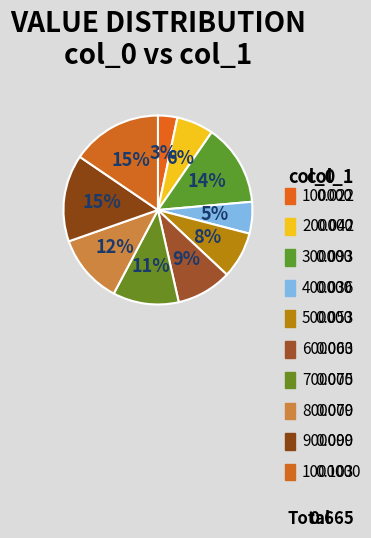

Which slice is the smallest?

100000